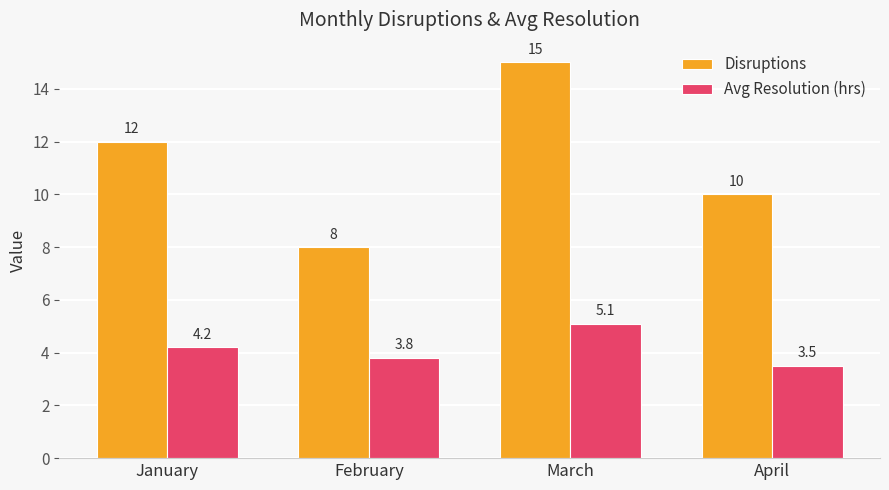

How many groups of bars are there?

4